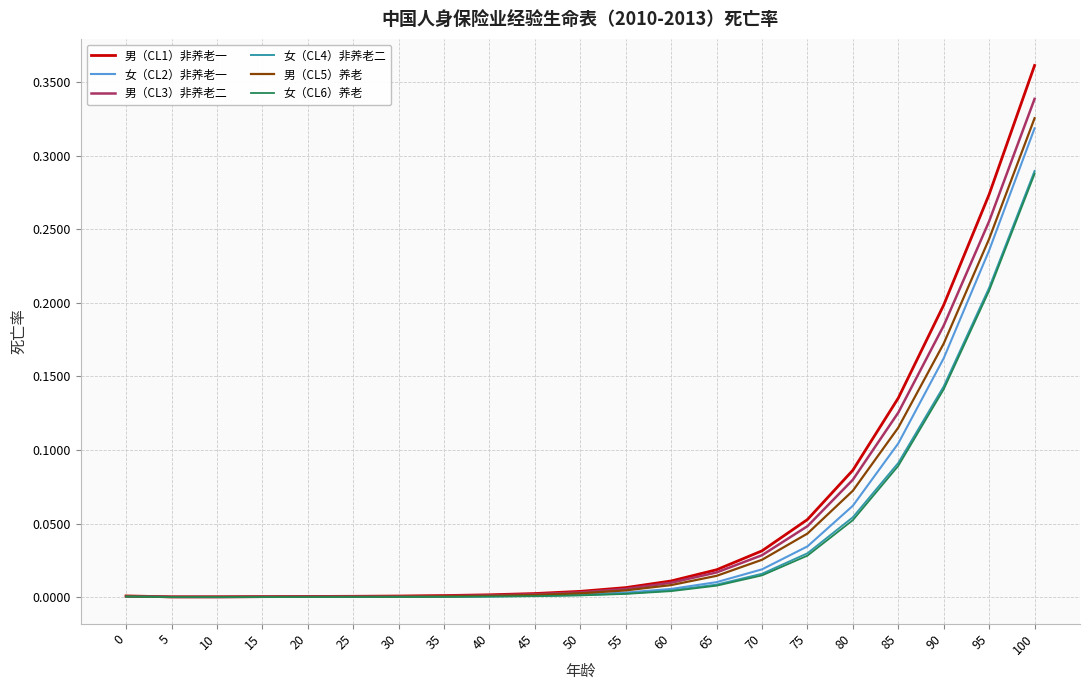

Which category has the highest value across all series?

100